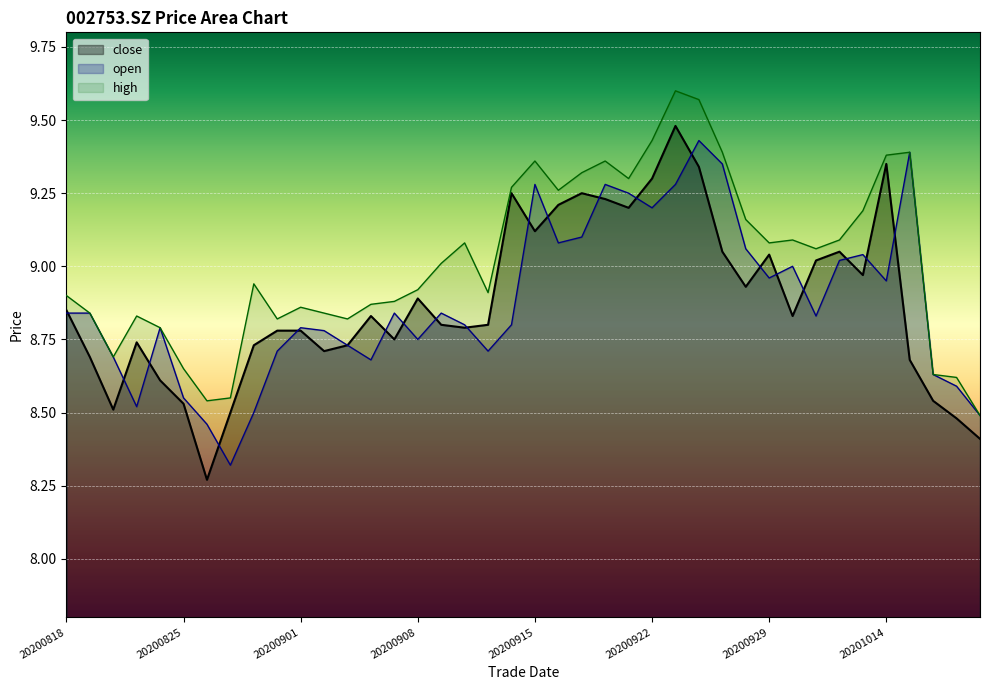

What are all the series names shown in the legend?

close, open, high